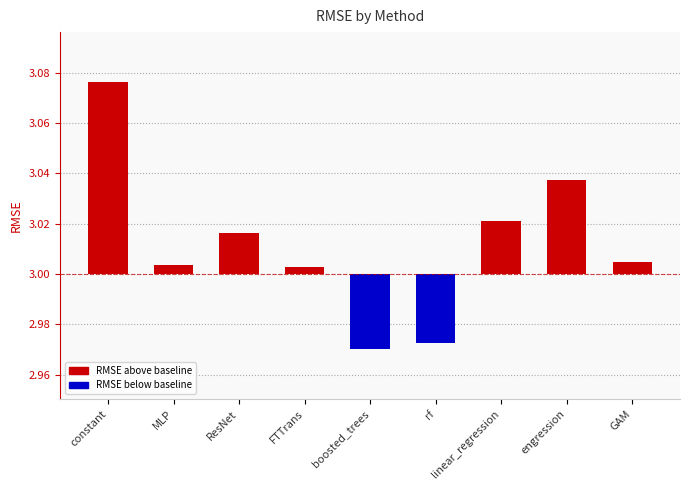

The value at boosted_trees is -0.0. True or false?

True